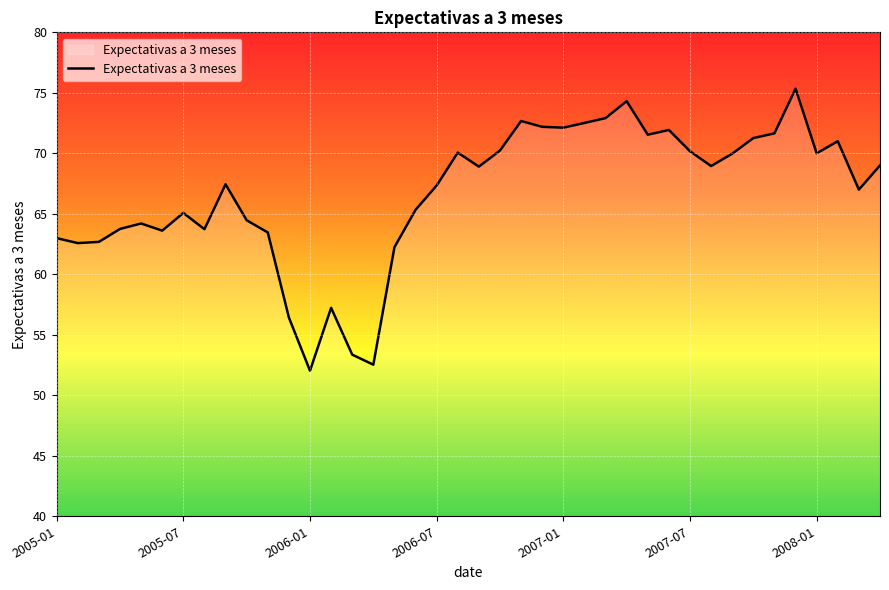

What is the difference between the maximum and minimum values?

23.3